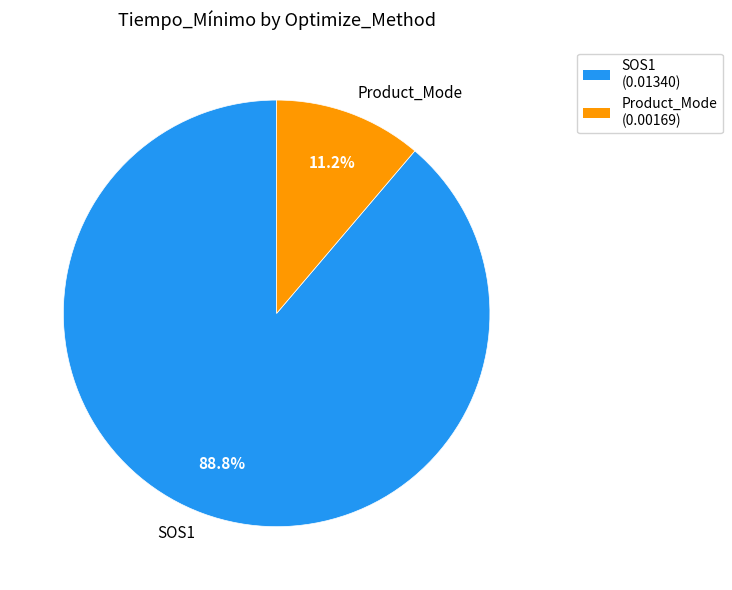

What percentage is the SOS1 slice, to the nearest percent?

89%